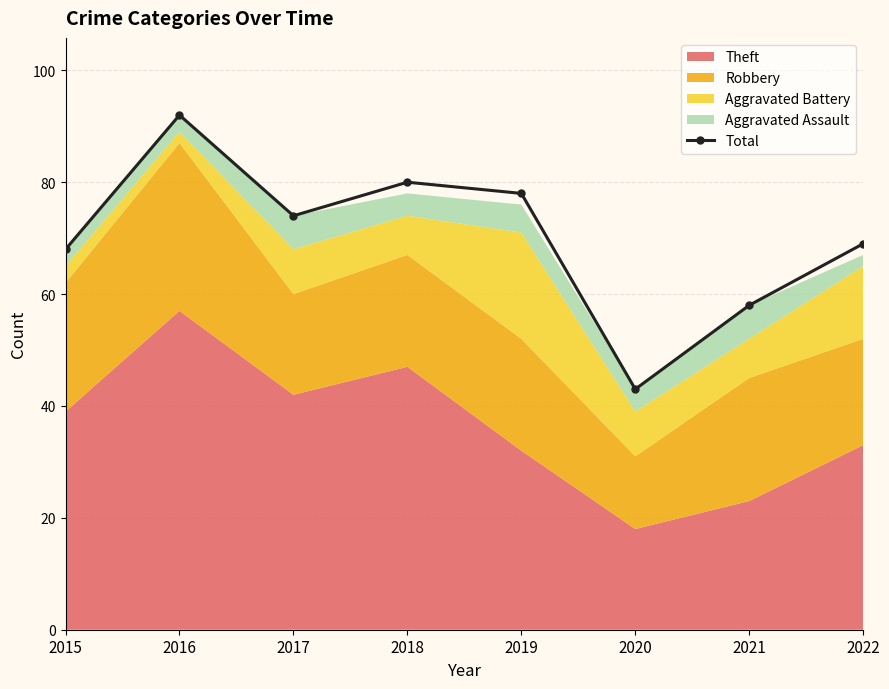

How many interior local valleys (lower than both neighbors) does the data have?

2